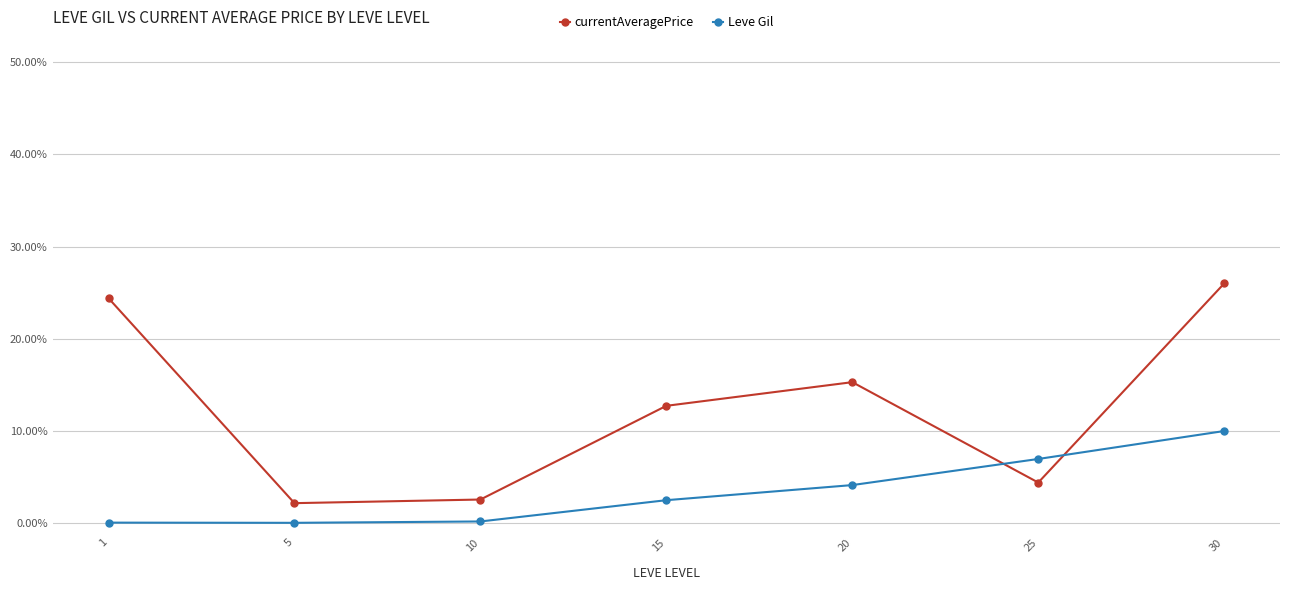

What is the value of the currentAveragePrice point at the 7th from the left?

26.0